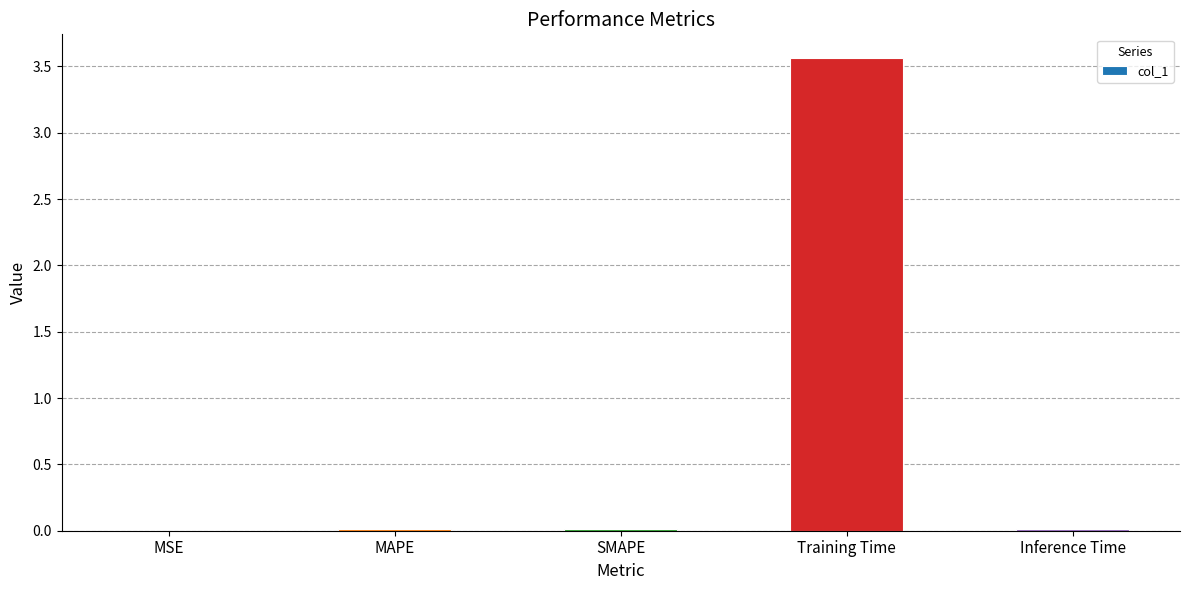

What is the sum of all values?

3.6